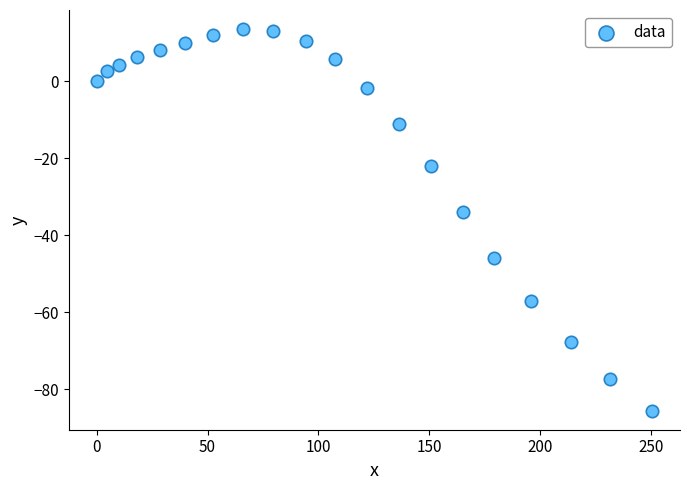

What Y value in the scatter plot is closest to -36?

-34.0